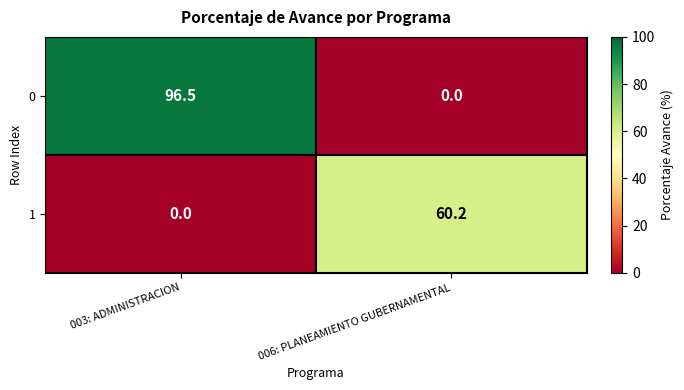

What is the spread (max minus min) of values at 003: ADMINISTRACION?

96.5